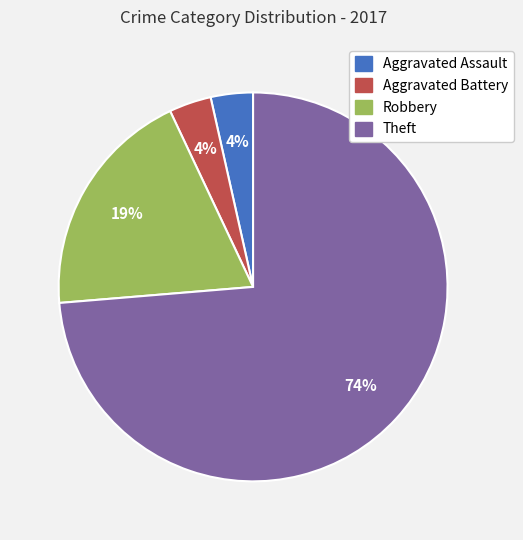

To the nearest percent, what is the average slice percentage?

25%